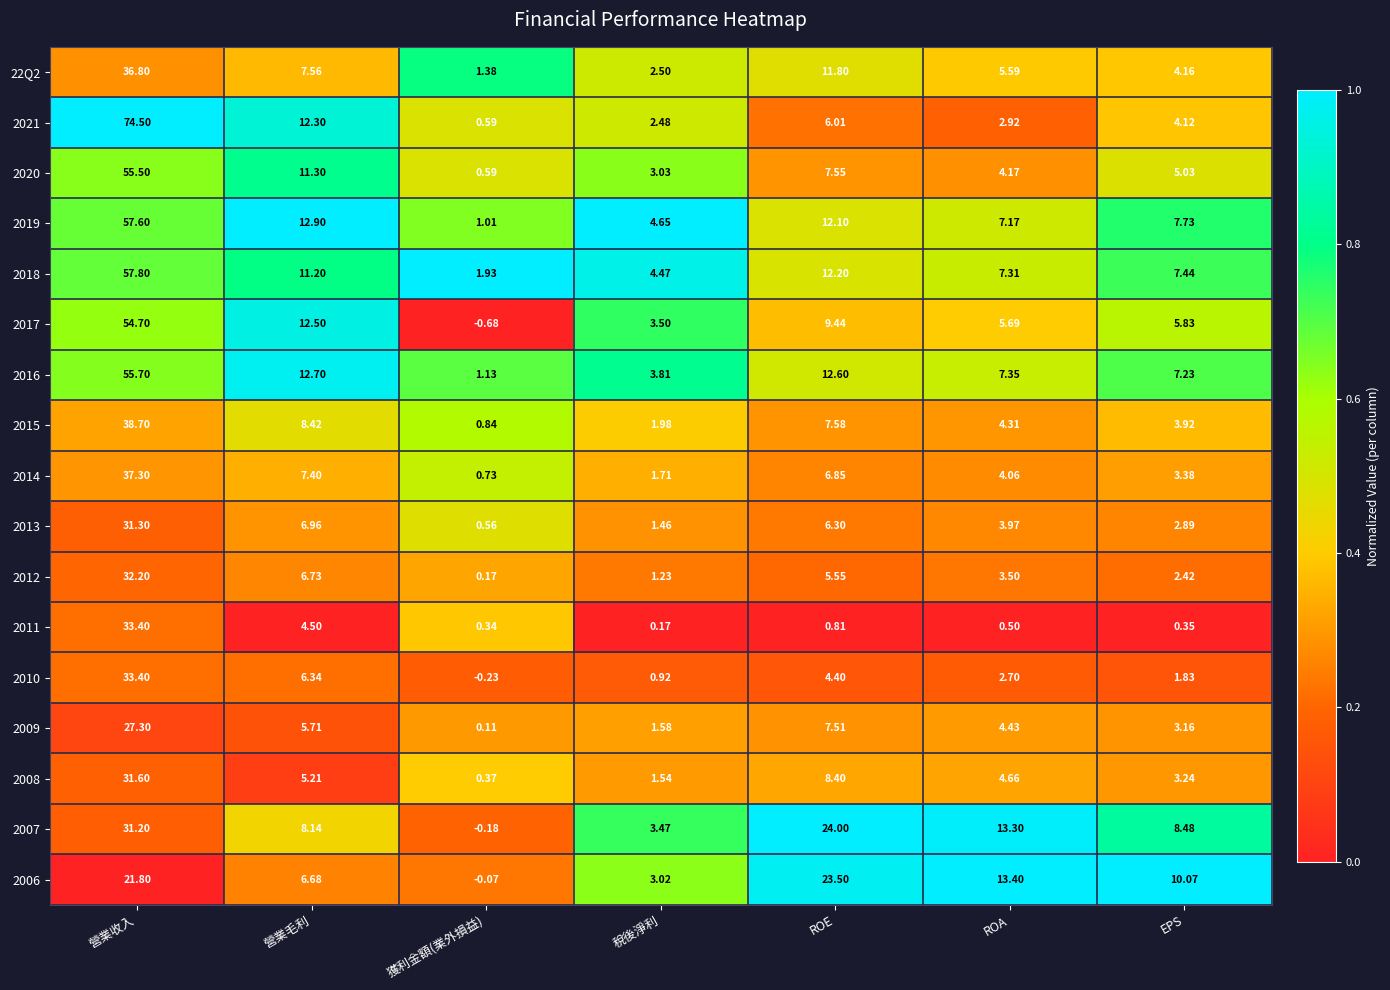

At which category does the chart reach its minimum across all series?

獲利金額(業外損益)